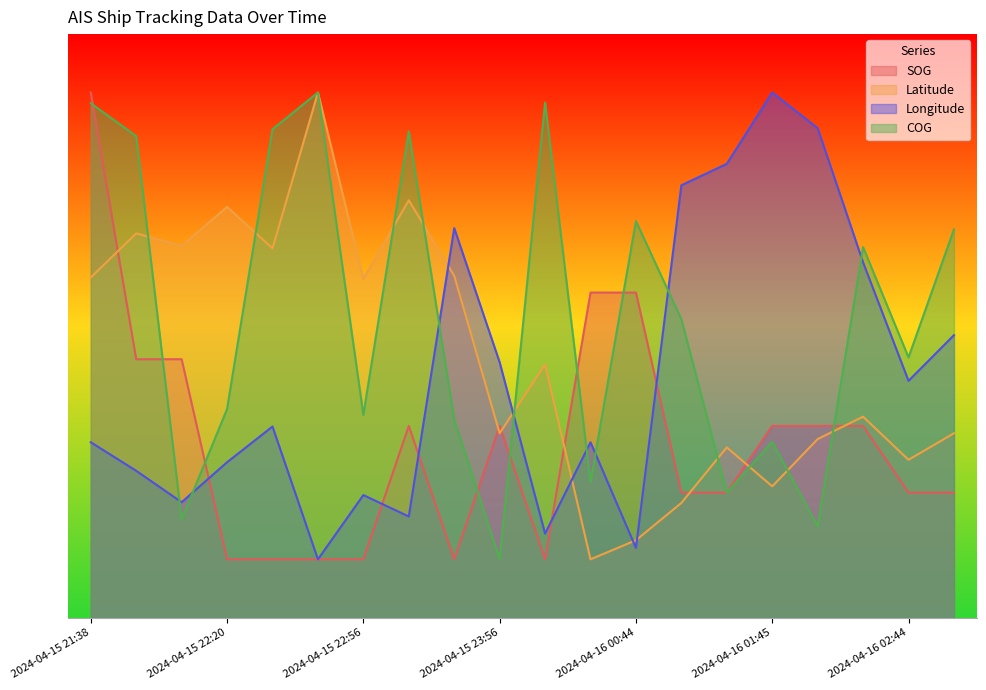

Is it true that SOG equals -0.2 at 2024-04-15 22:44?

False